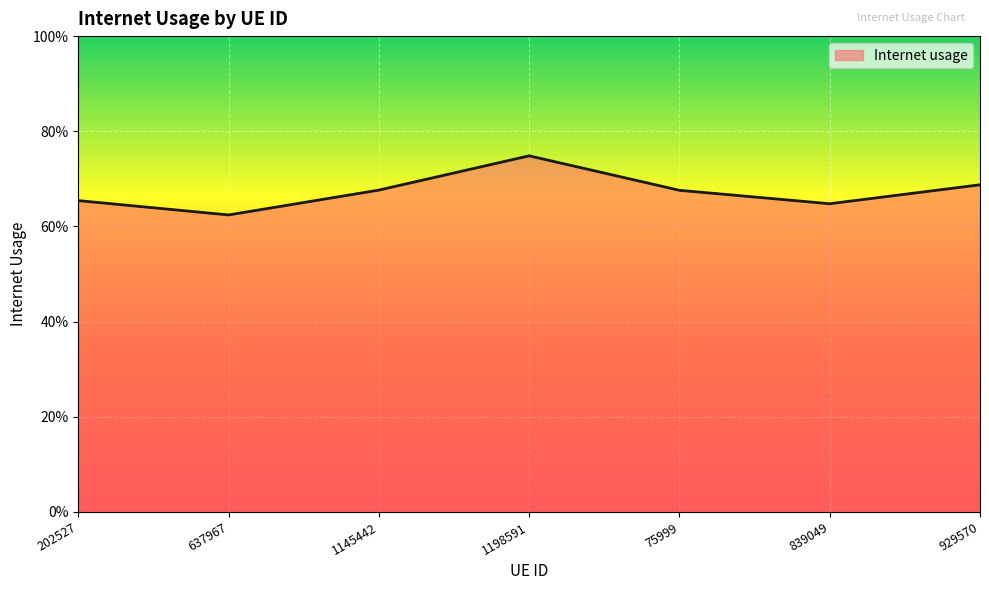

Is this an area chart (filled region under the line)?

Yes